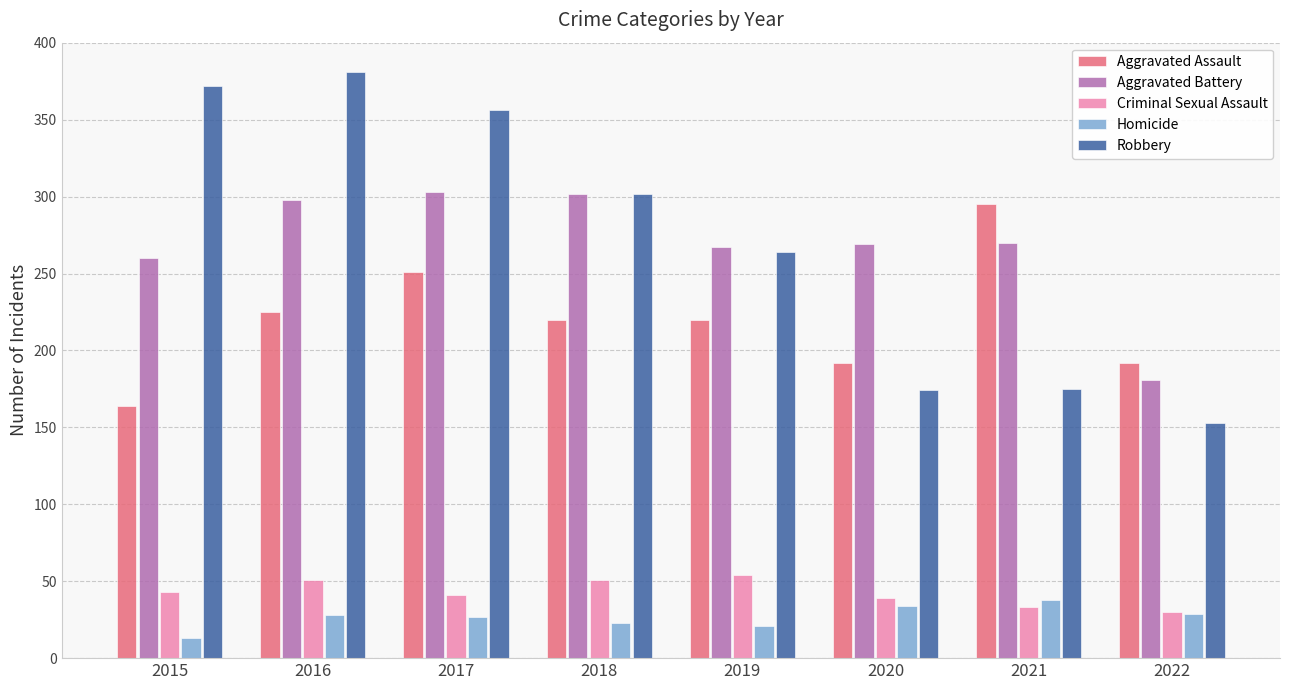

What is the maximum value shown in the chart?

381